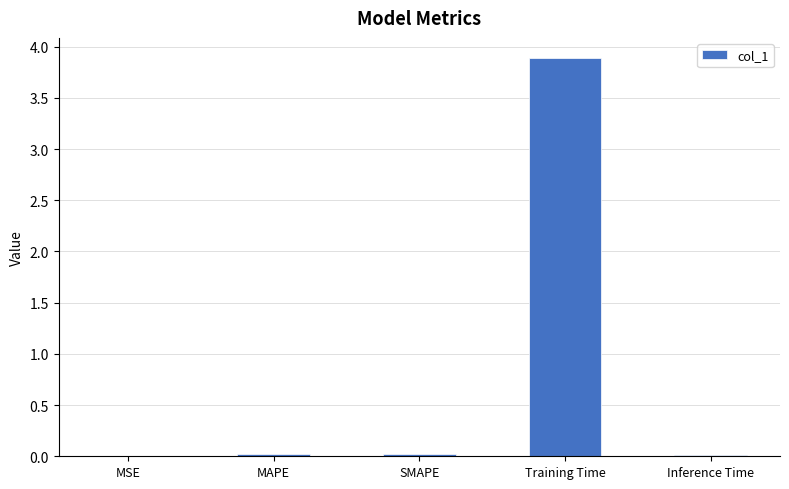

Count the number of categories in the chart.

5